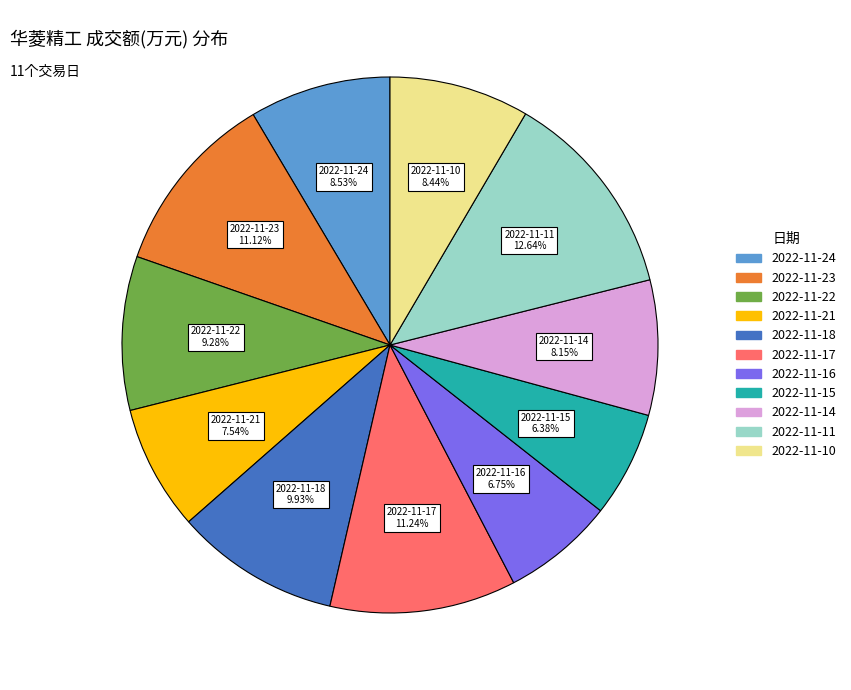

Which slice is the largest?

2022-11-11